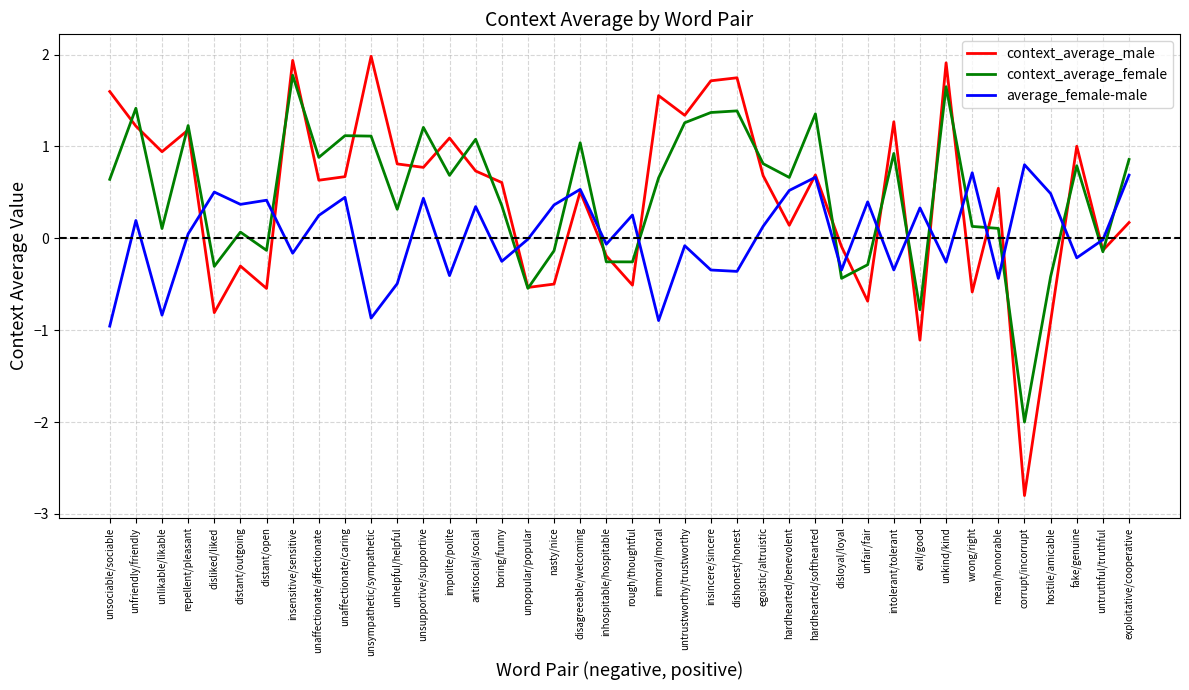

Which series has the widest spread of values?

context_average_male